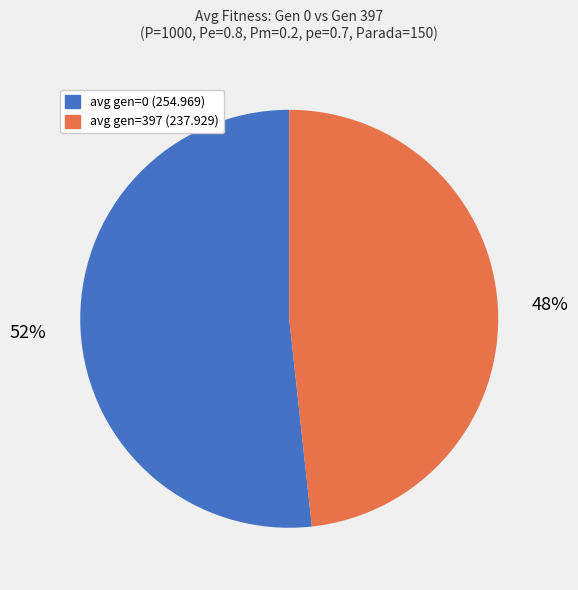

True or false: avg gen=397 (237.929) accounts for 48% of the total.

True